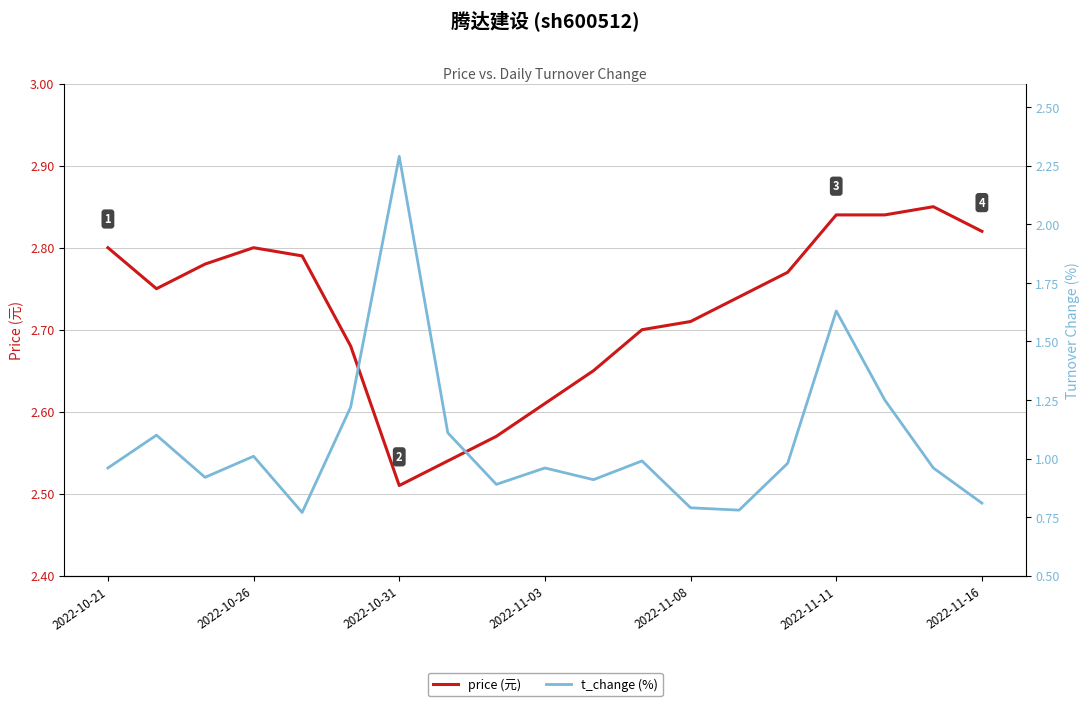

True or false: price (元) and t_change (%) cross at least once.

False